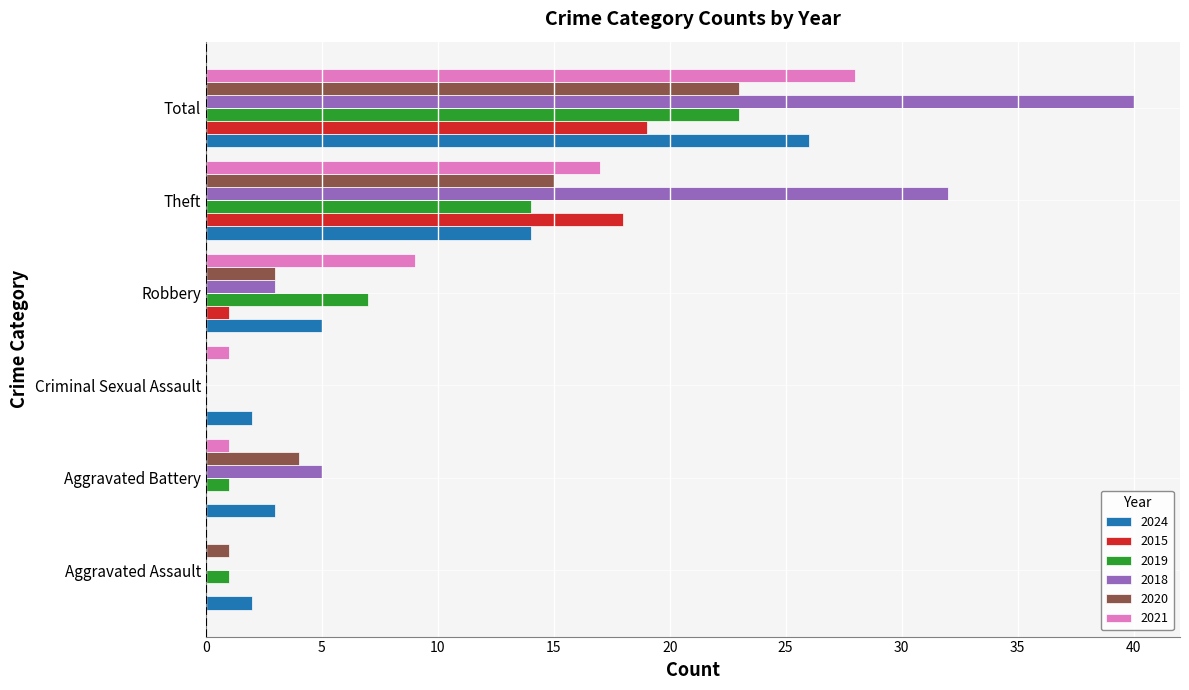

What is the maximum value for 2021?

28